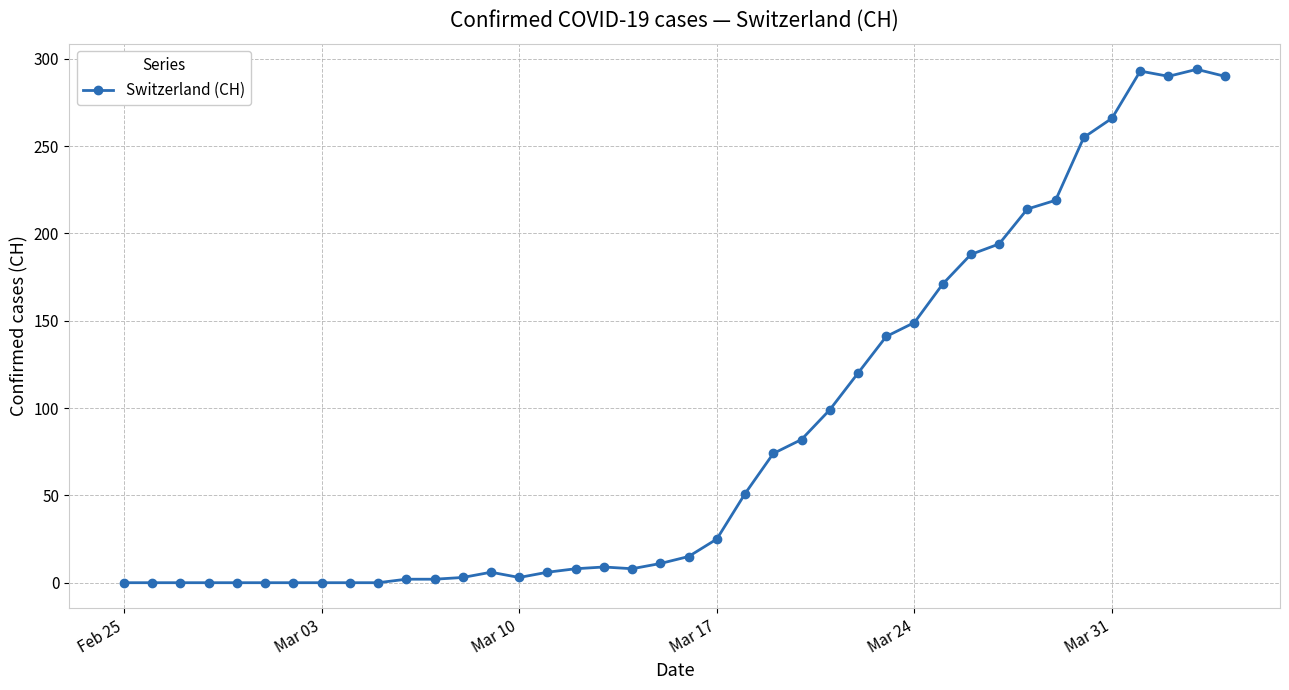

What is the average value?

87